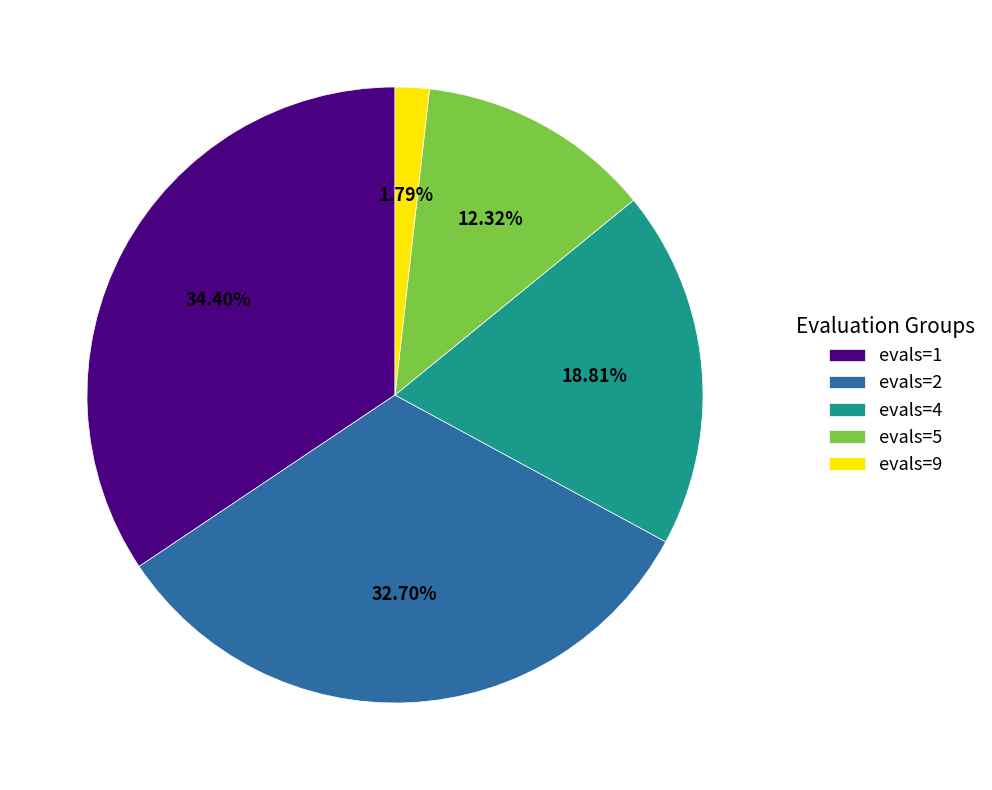

To the nearest percent, what portion does evals=9 represent?

2%